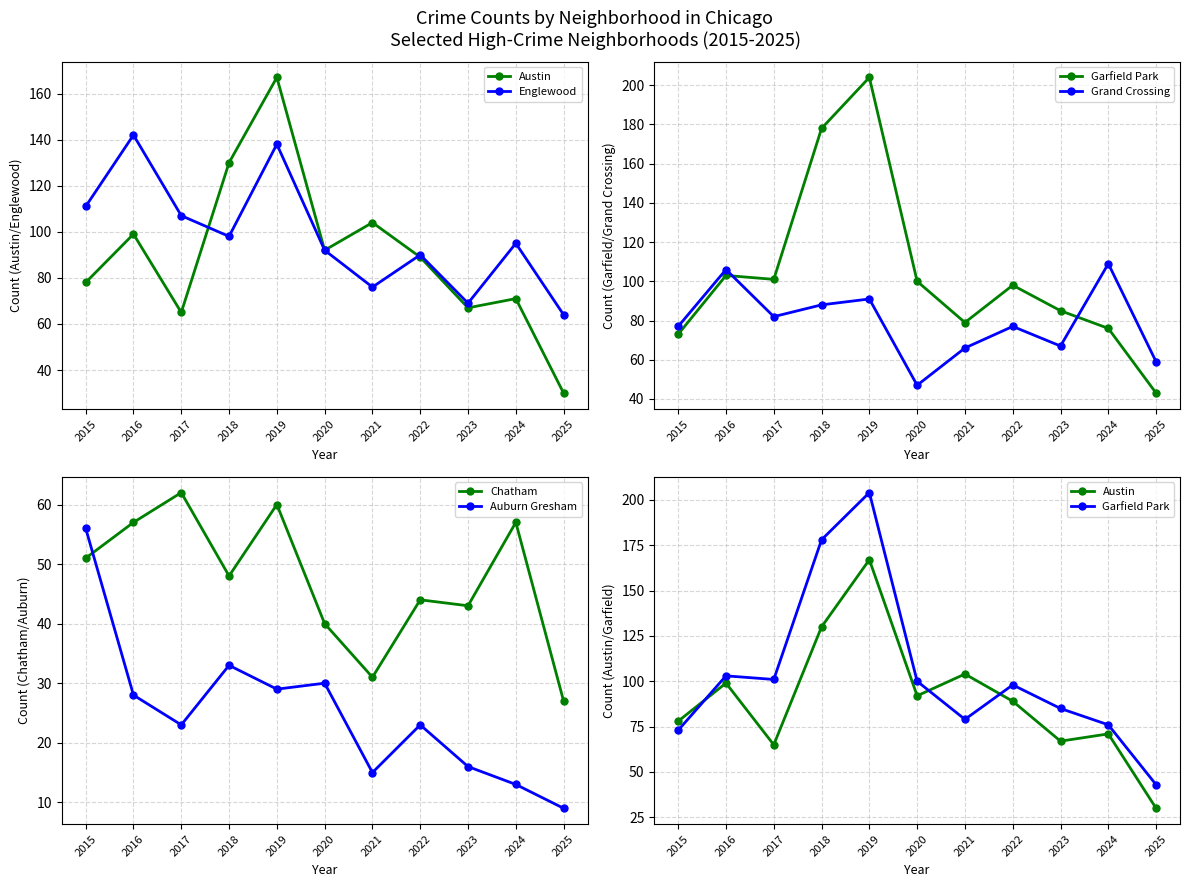

What is the lowest value of the Chatham series?

27